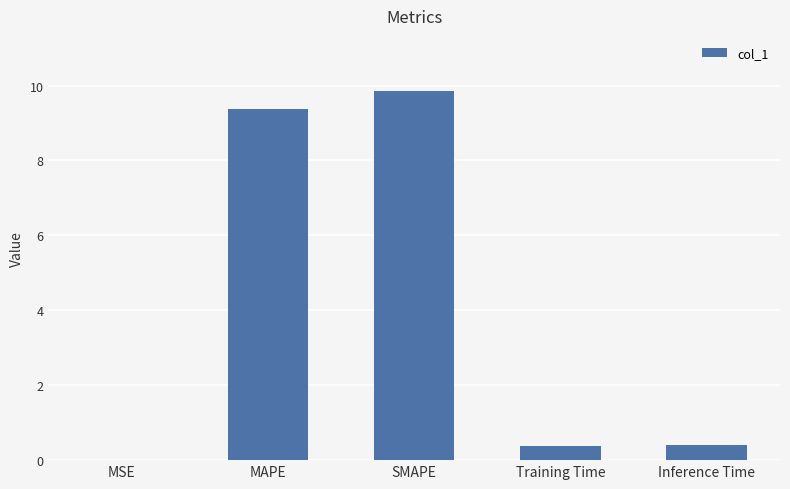

What is the sum of the values at Training Time and SMAPE?

10.2